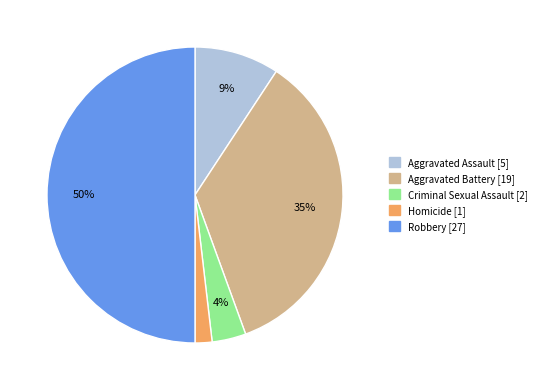

To the nearest percent, what is the difference between the largest and smallest slice percentages?

48%